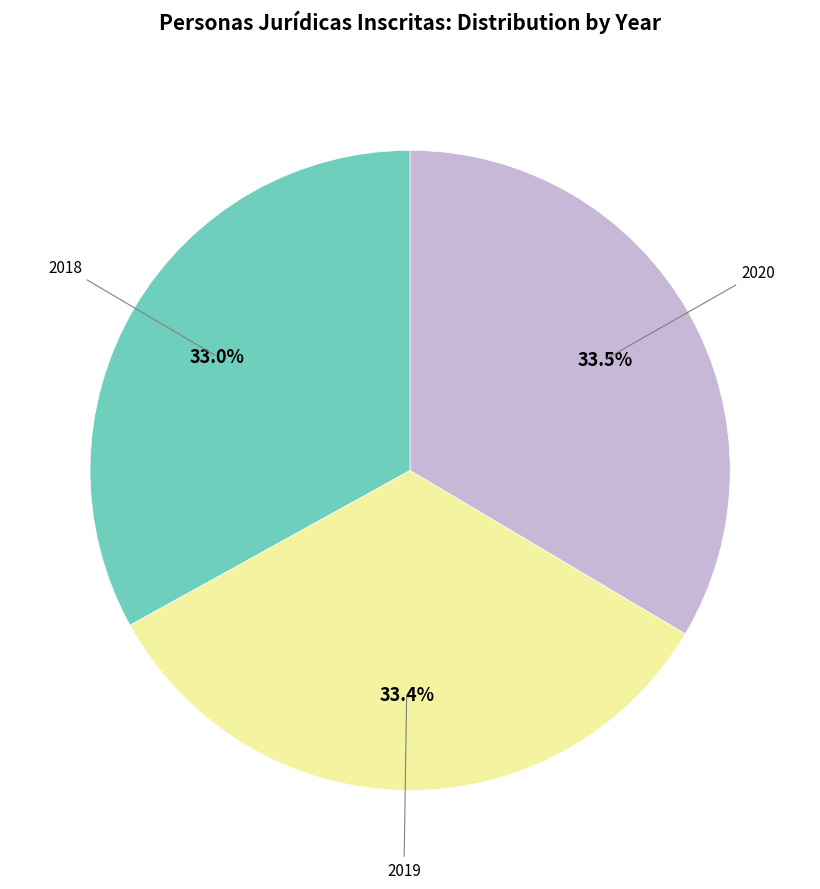

Is there a majority slice in this chart?

No